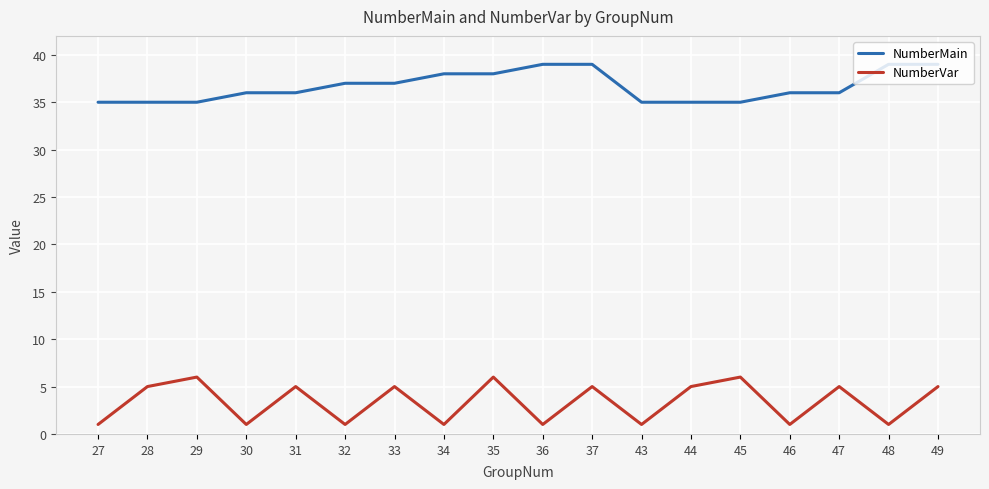

Reading left to right, list all the values displayed in this chart.

NumberMain: 27=35	28=35	29=35	30=36	31=36	32=37	33=37	34=38	35=38	36=39	37=39	43=35	44=35	45=35	46=36	47=36	48=39	49=39
NumberVar: 27=1	28=5	29=6	30=1	31=5	32=1	33=5	34=1	35=6	36=1	37=5	43=1	44=5	45=6	46=1	47=5	48=1	49=5